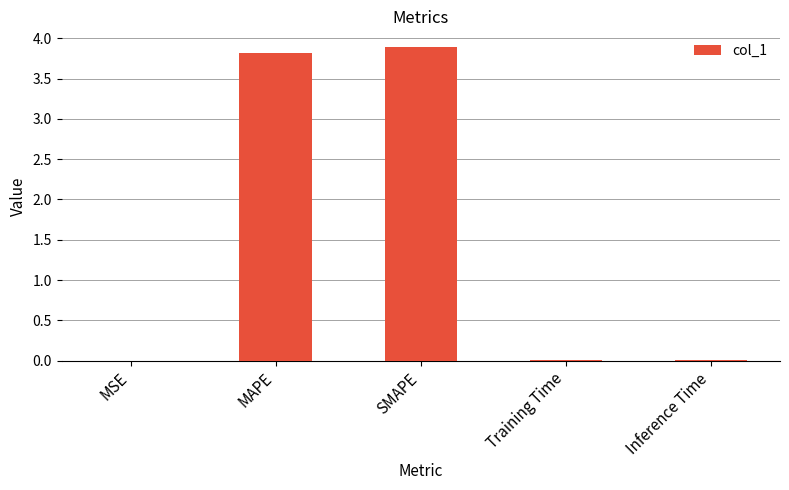

Which has a higher value, Inference Time or SMAPE?

SMAPE